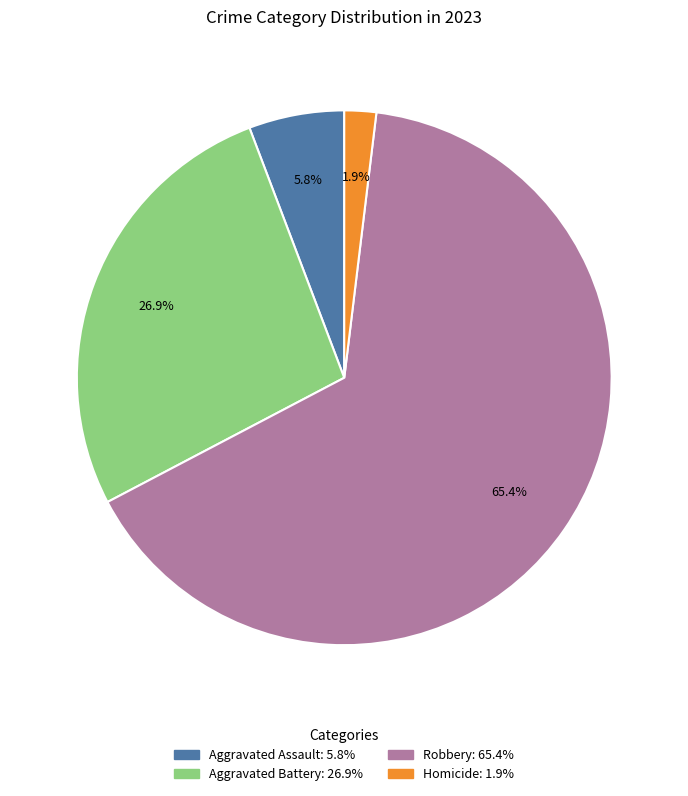

To the nearest percent, what is the difference between the Aggravated Assault and Homicide slice percentages?

4%